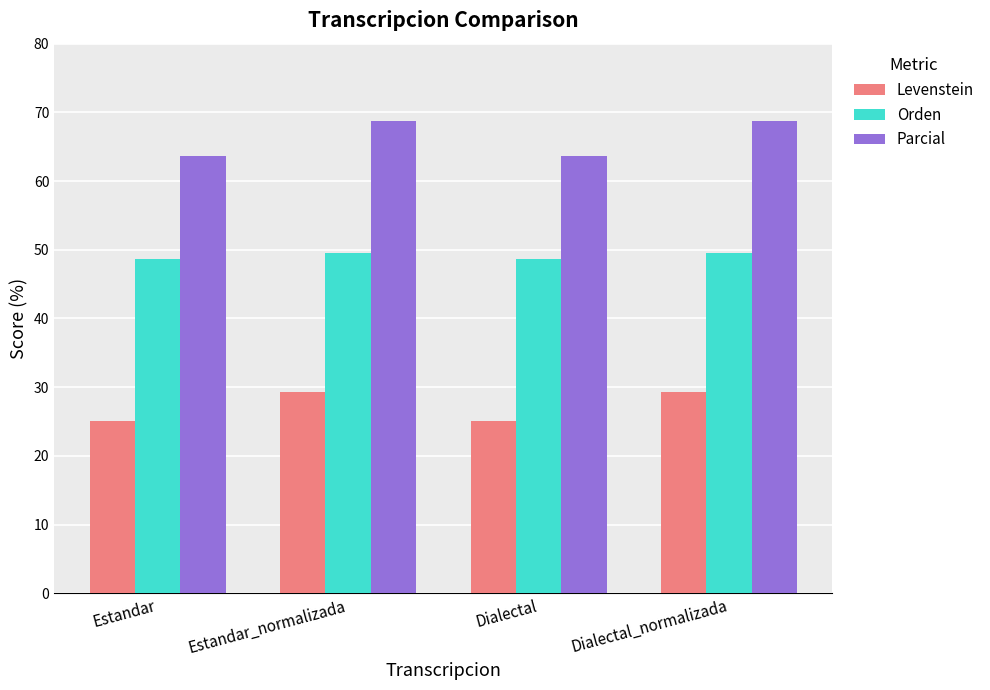

What is the approximate value of Orden at Dialectal?

48.6